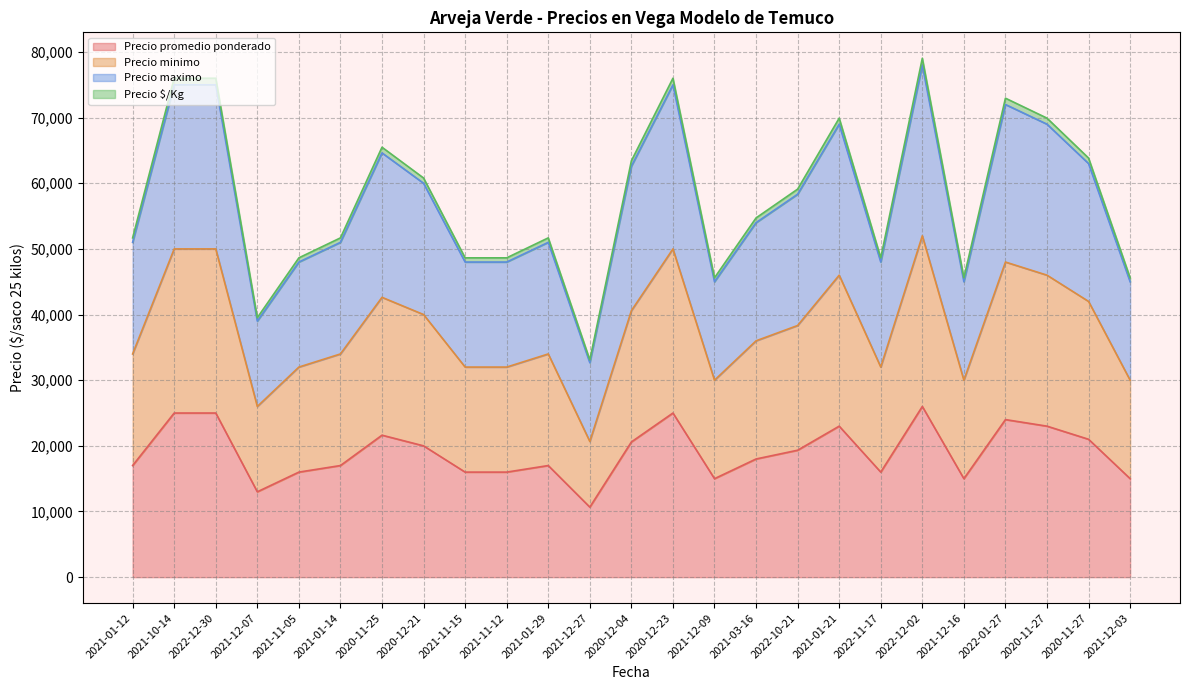

What is the spread (max minus min) of values at 2021-01-21?

46920